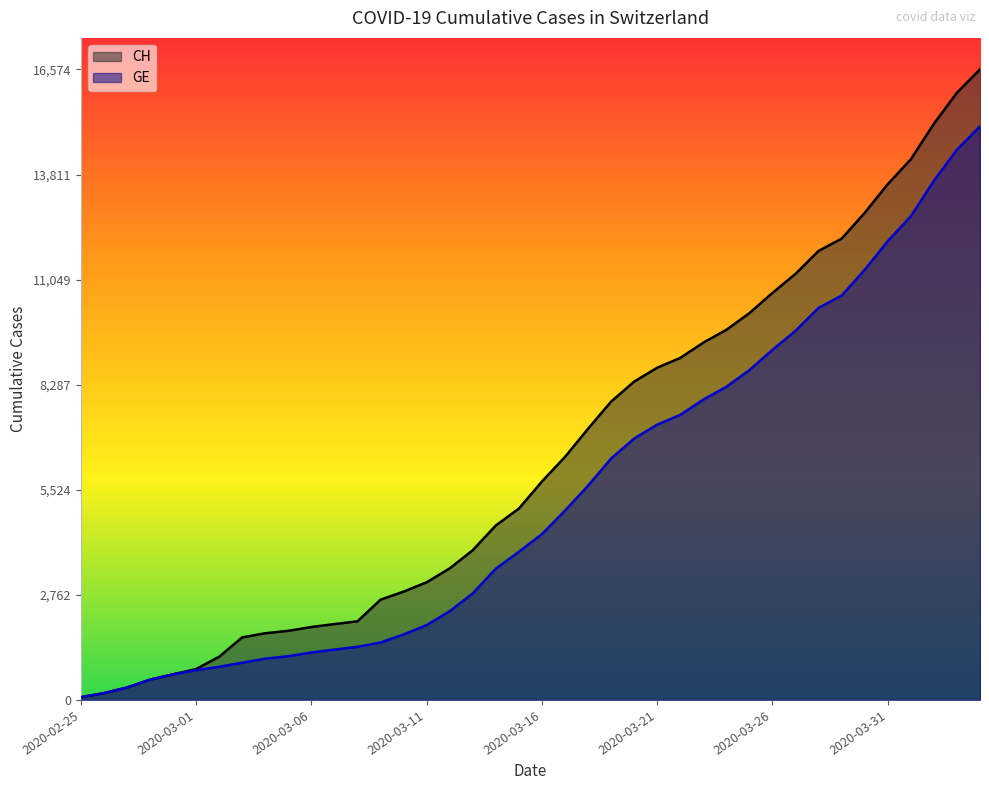

Reading left to right, extract all data points from this chart.

CH: 72	178	326	533	673	812	1135	1644	1753	1817	1917	1994	2067	2635	2847	3093	3458	3936	4586	5030	5741	6388	7128	7842	8368	8733	8990	9392	9729	10168	10700	11201	11804	12126	12804	13558	14211	15144	15961	16574
GE: 72	178	326	533	673	782	870	978	1085	1149	1246	1323	1396	1509	1721	1967	2332	2800	3450	3894	4359	4976	5631	6345	6871	7236	7493	7895	8232	8671	9203	9704	10307	10629	11307	12061	12714	13647	14464	15077